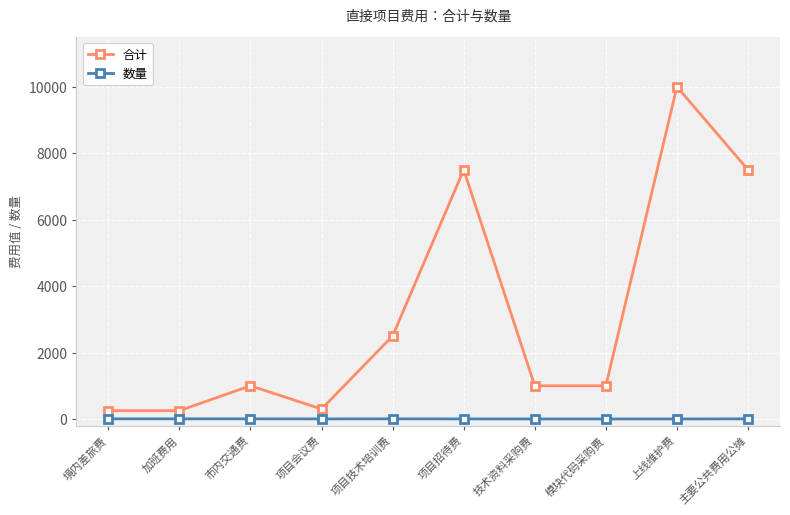

The 合计 series shows 1401 at 模块代码采购费. True or false?

False